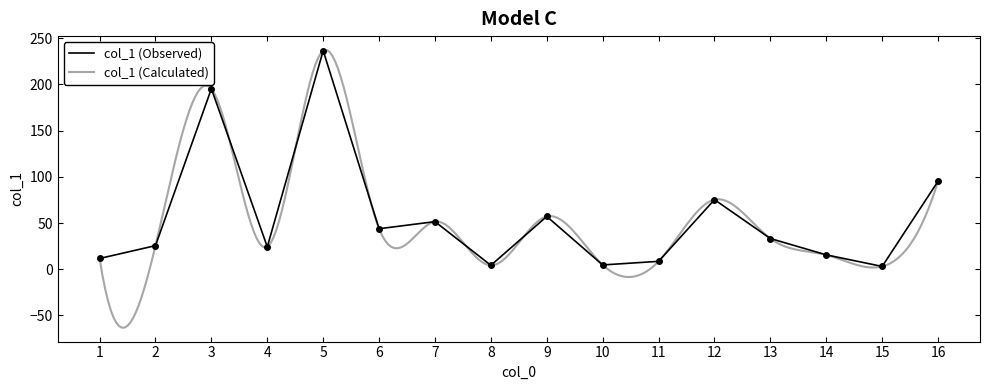

Which label corresponds to the largest value in the chart?

5